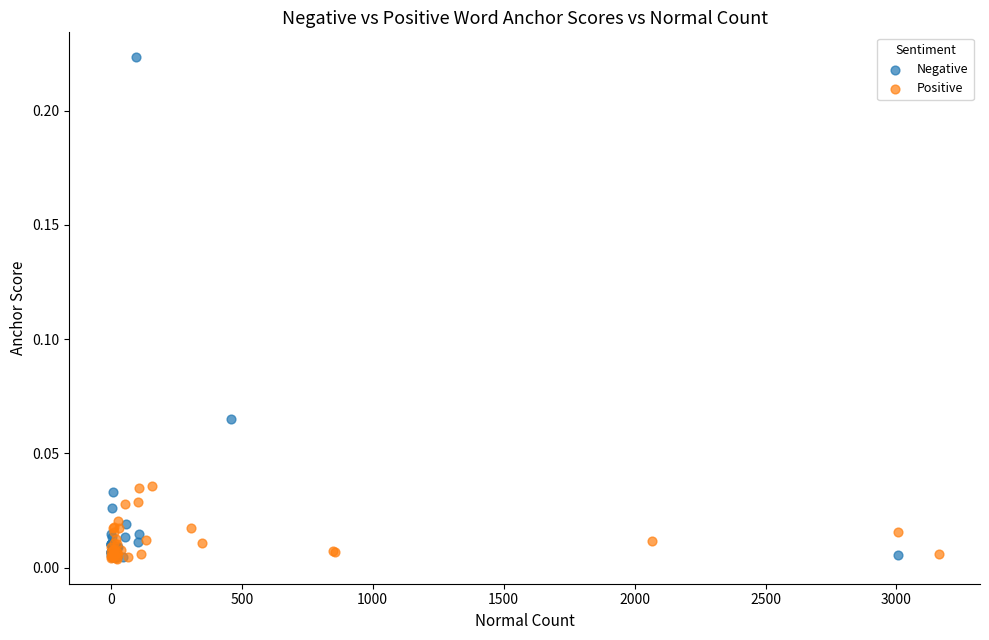

Which series has the largest Y range (max minus min)?

Negative